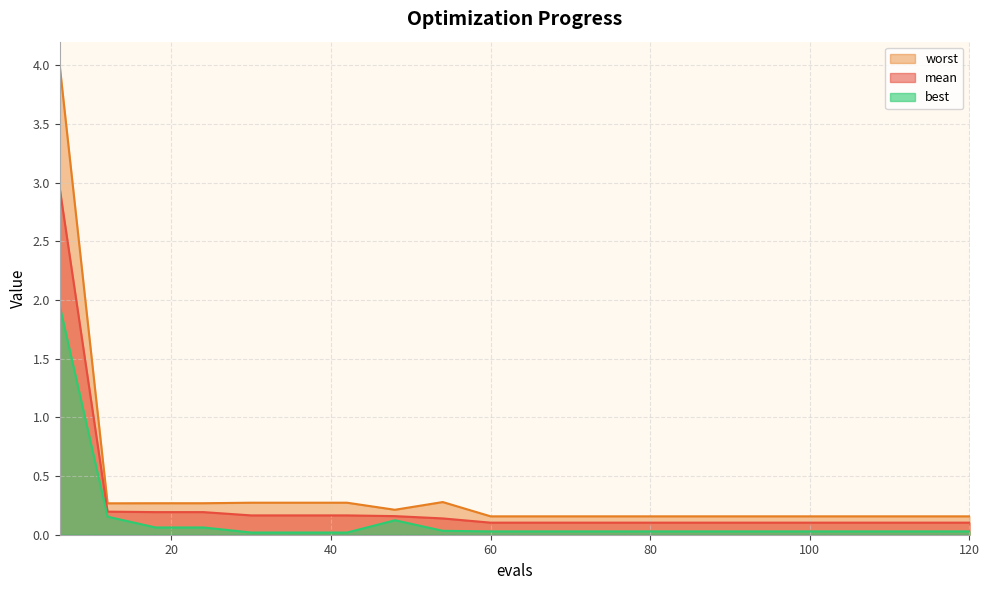

What is the total value across all series at 24?

0.5